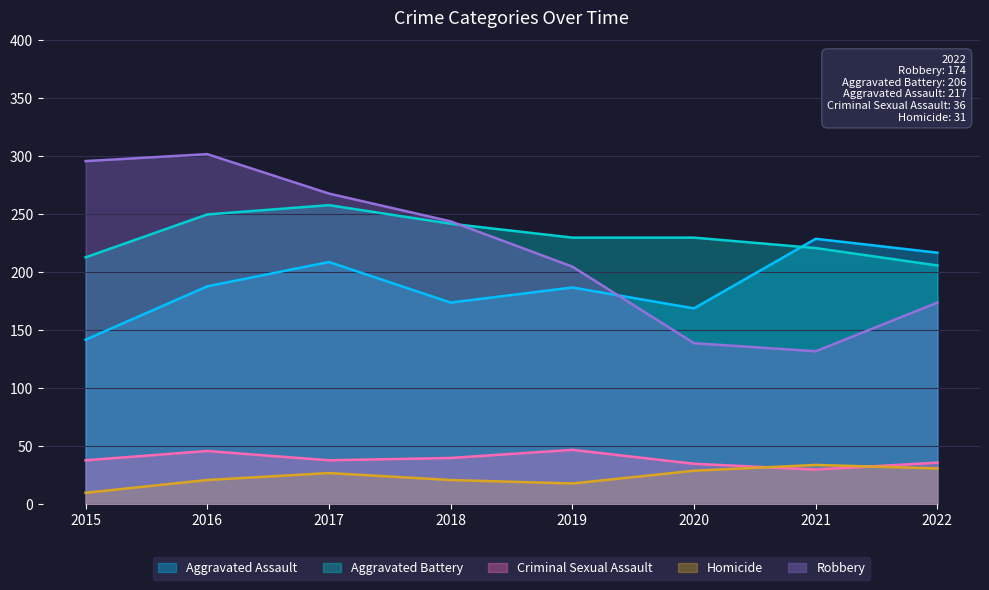

What is the highest value of the Robbery series?

302